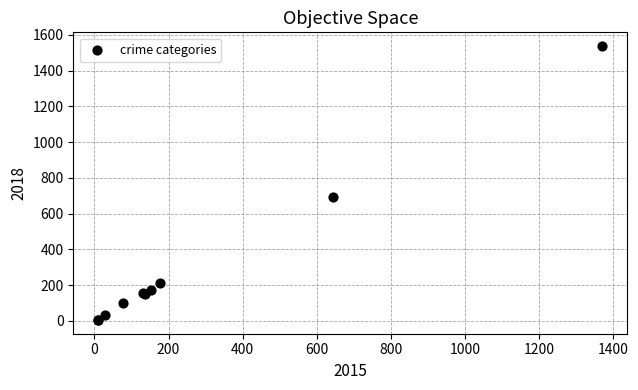

What Y value in the scatter plot is closest to 771?

695